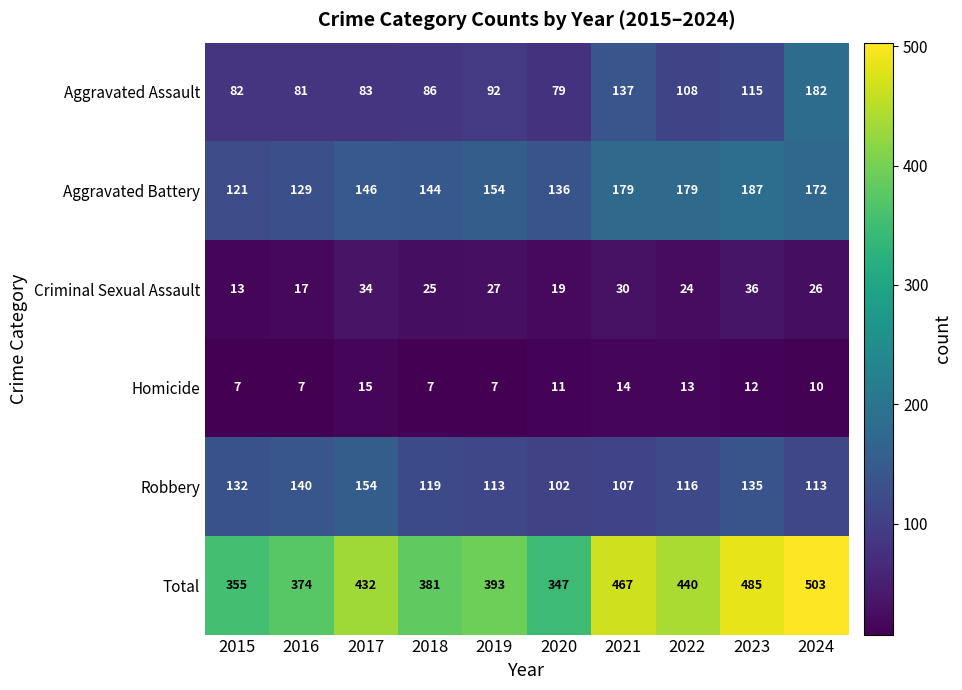

True or false: Total has a value of 743 at 2021.

False